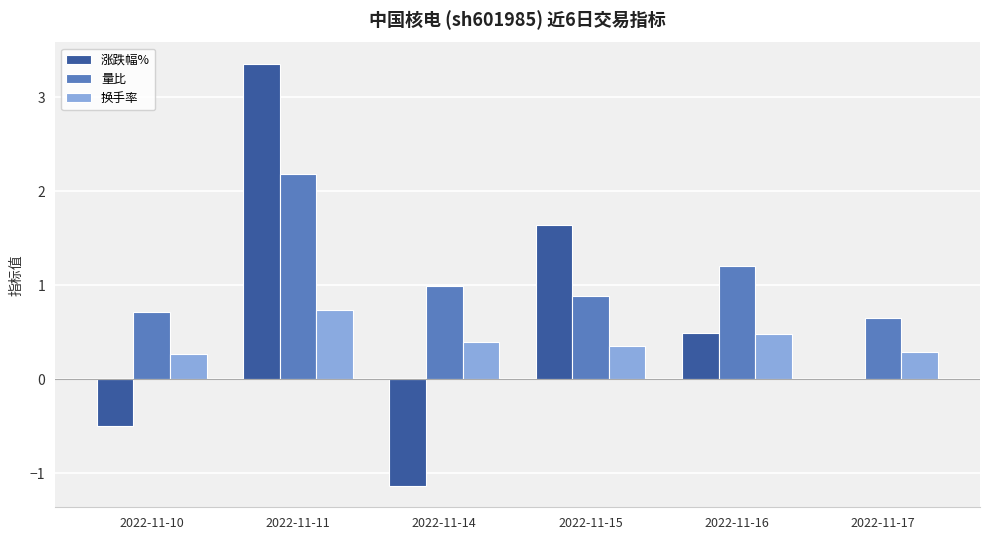

Which category has the highest value in the 量比 series?

2022-11-11